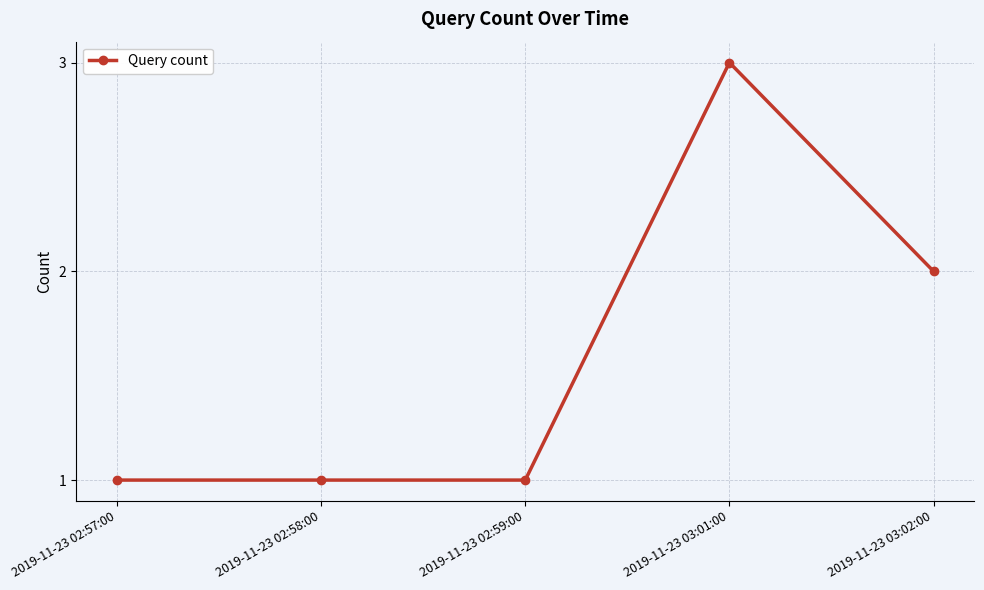

What is the minimum value shown in the chart?

1